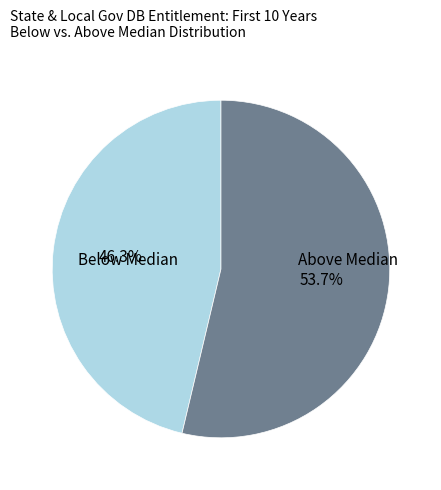

How many slices are in this pie chart?

2